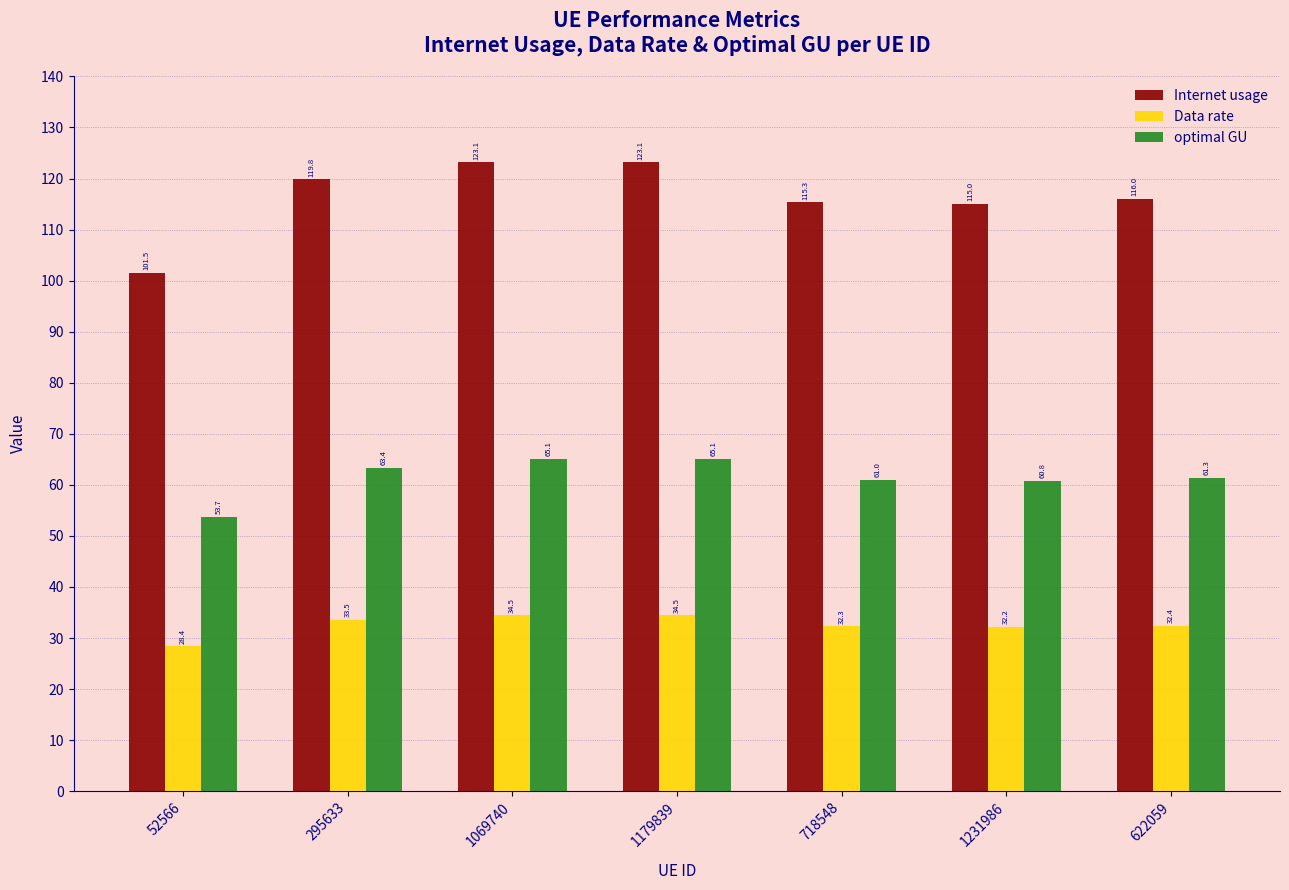

Count the number of data series in this chart.

3